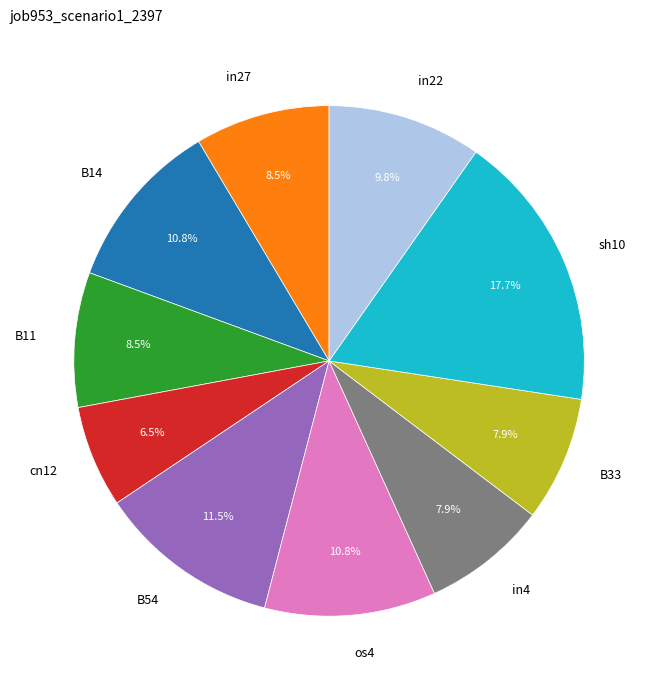

Between B54 and sh10, which is larger?

sh10